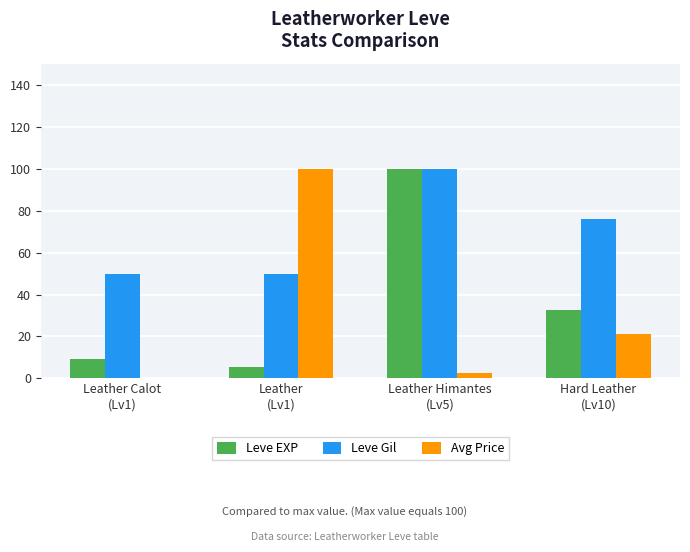

Which series has the largest total across all categories?

Leve Gil